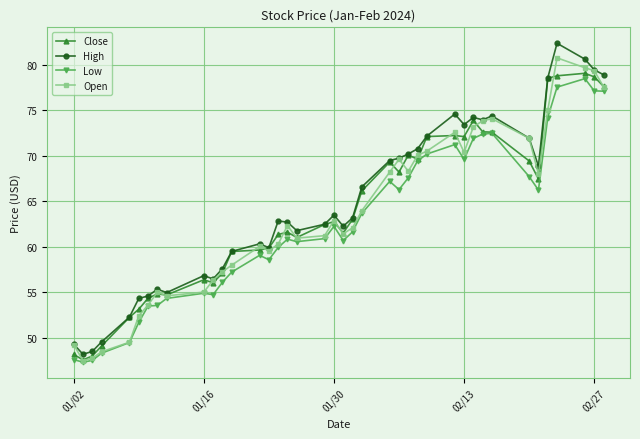

What is the smallest value displayed?

47.3